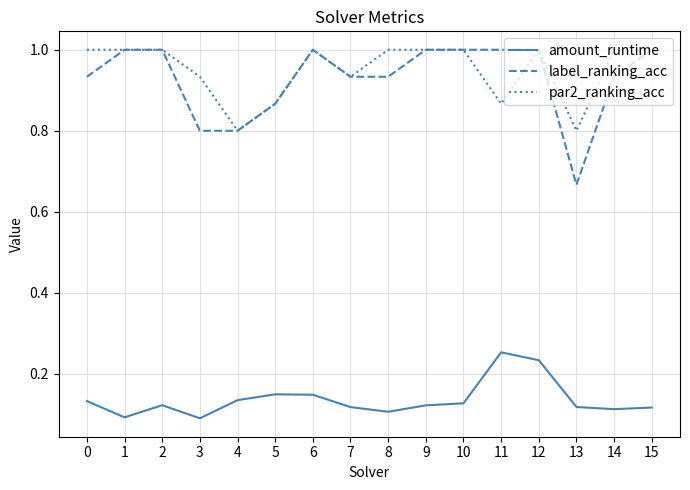

How many series are shown in this chart?

3